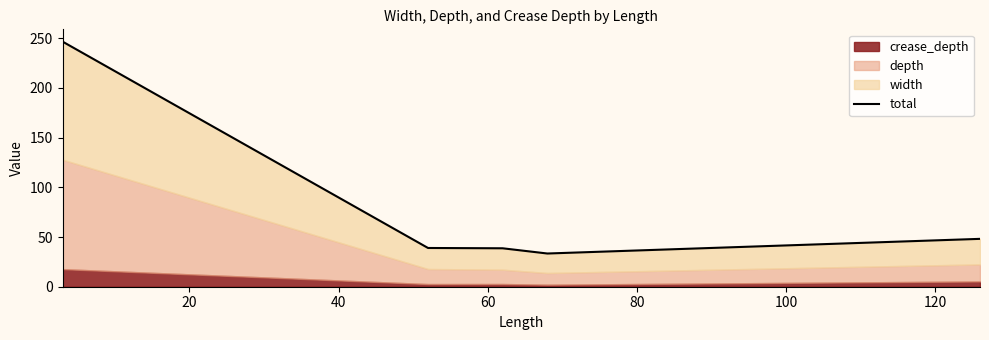

What is the smallest value displayed?

33.4